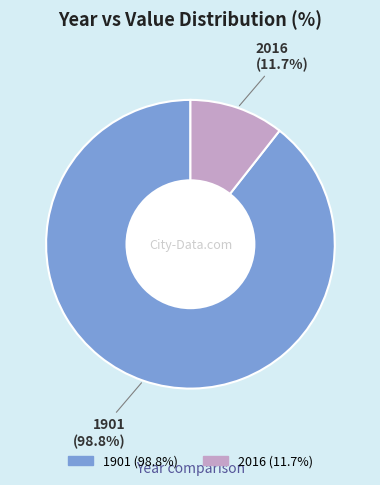

What is the ratio of the value at 2016 to the value at 1901?

0.1